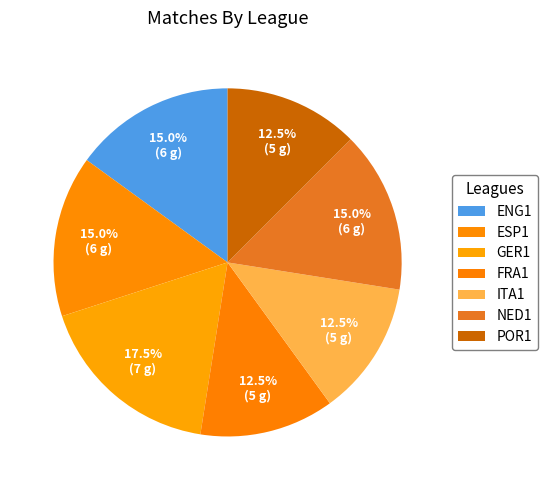

What percentage is the GER1 slice, to the nearest percent?

18%